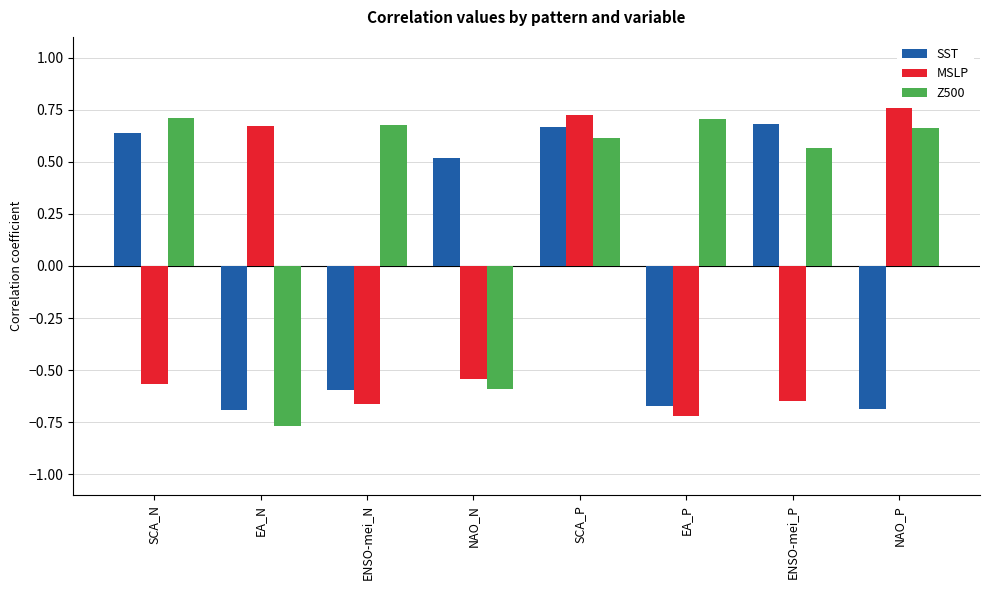

Which series has the largest total across all categories?

Z500